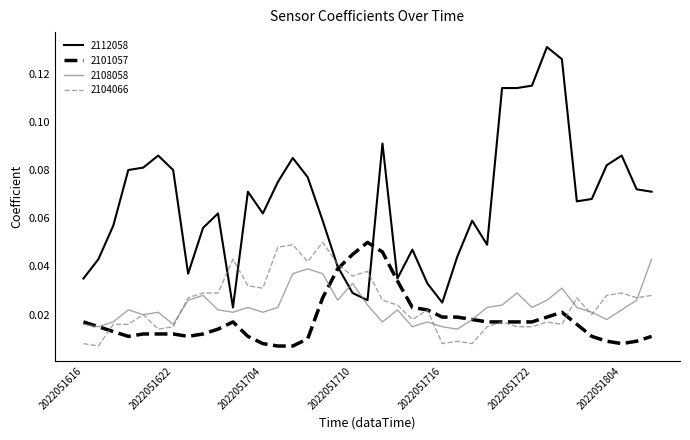

Is this an area chart (filled region under the line)?

No